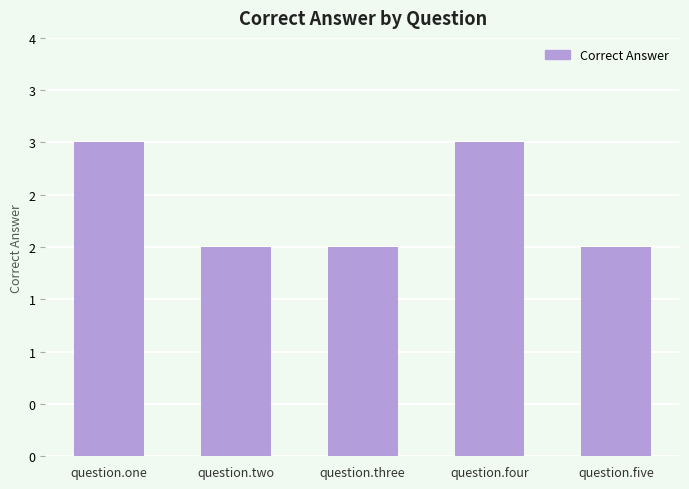

Rank the categories by value from highest to lowest.

question.one, question.four, question.two, question.three, question.five